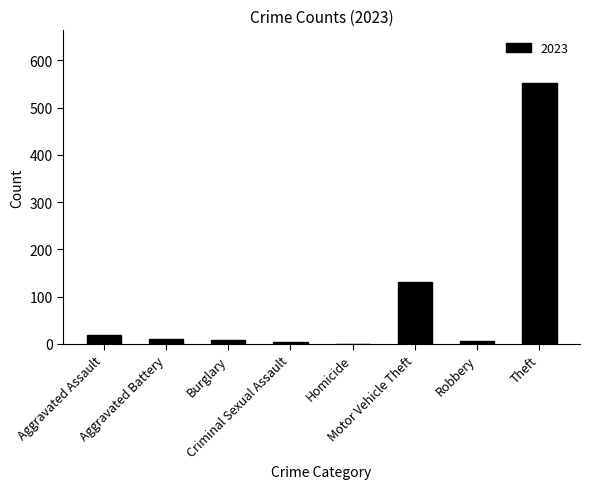

What is the sum of all values?

736